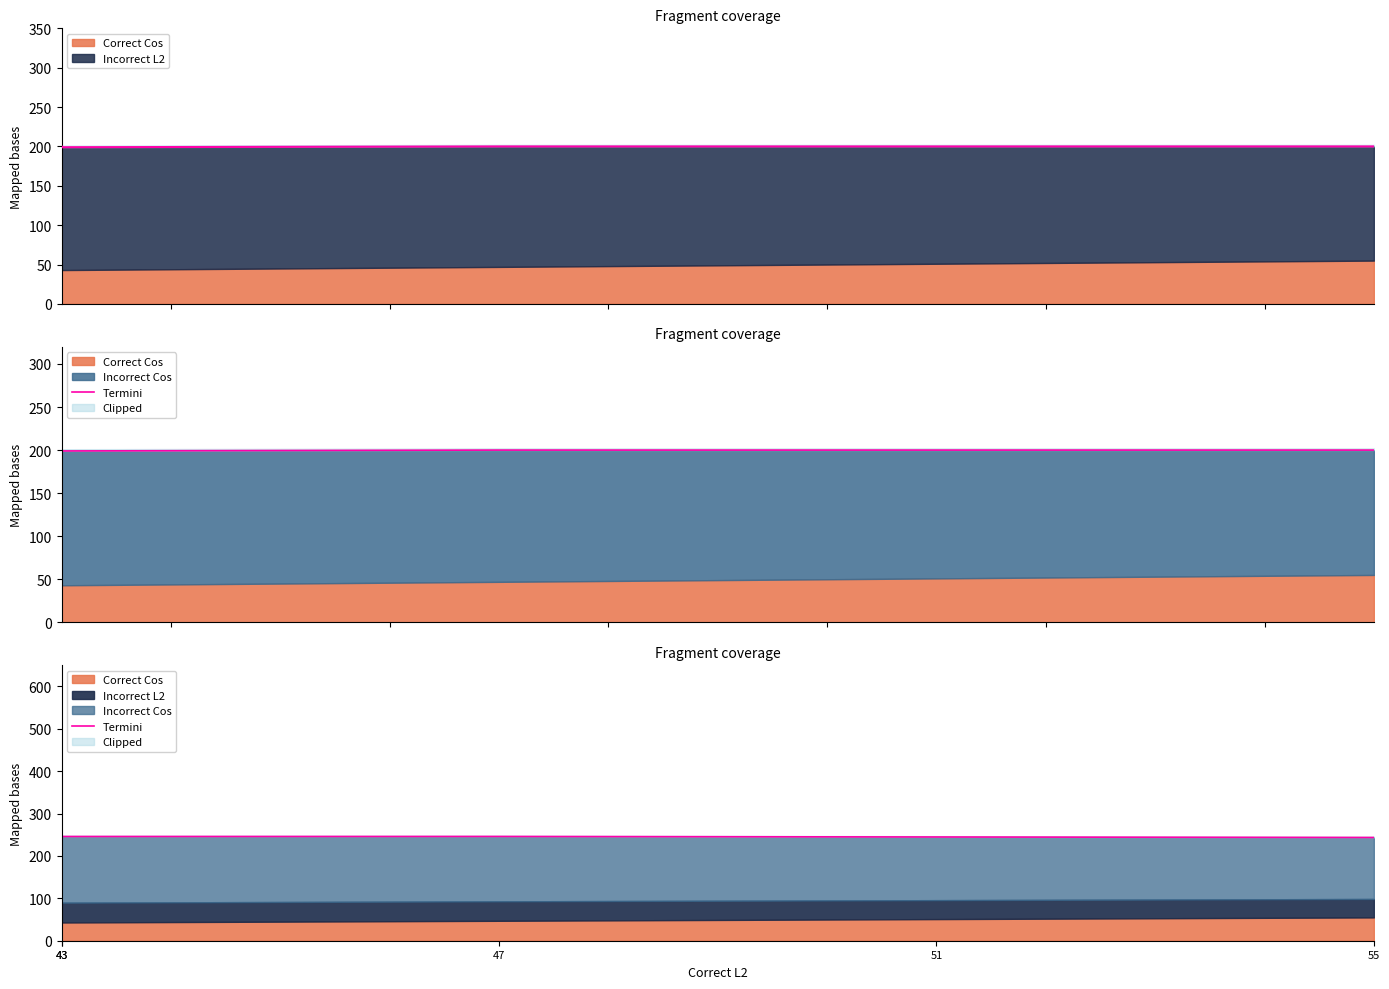

Which category has the highest value across all series?

43